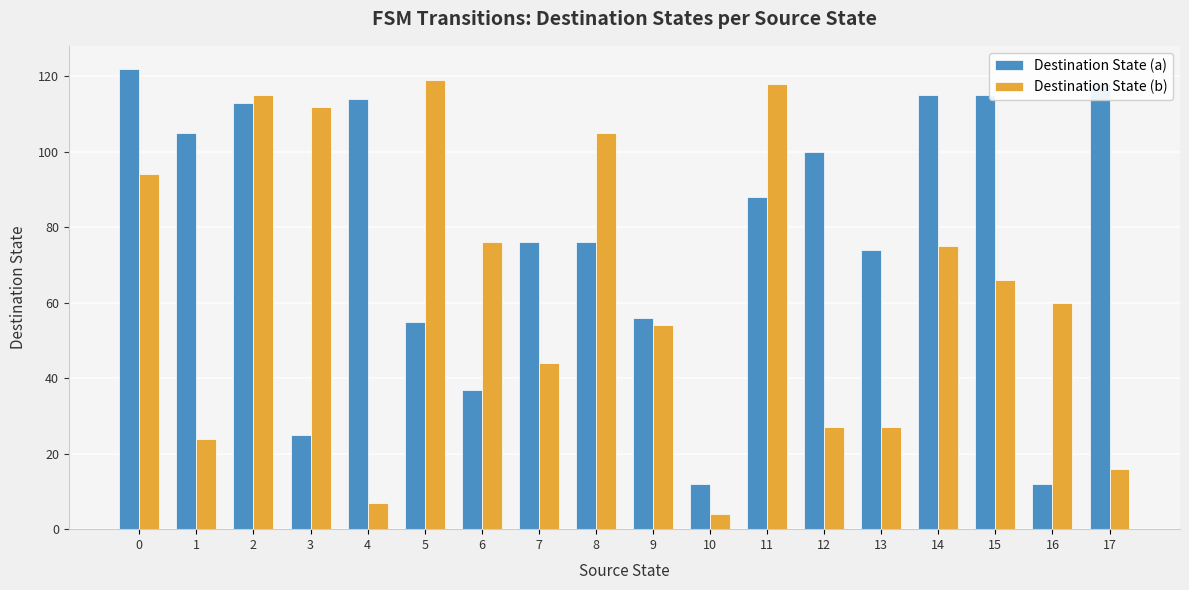

Between 1 and 2, which series saw the biggest shift?

Destination State (b)